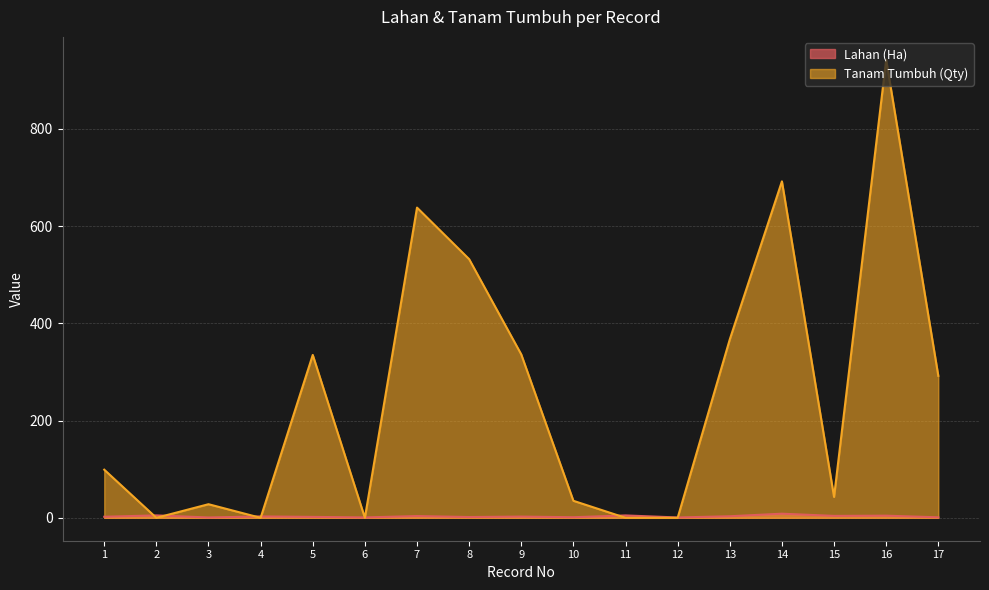

What is the difference between the highest and lowest values at 13?

363.8